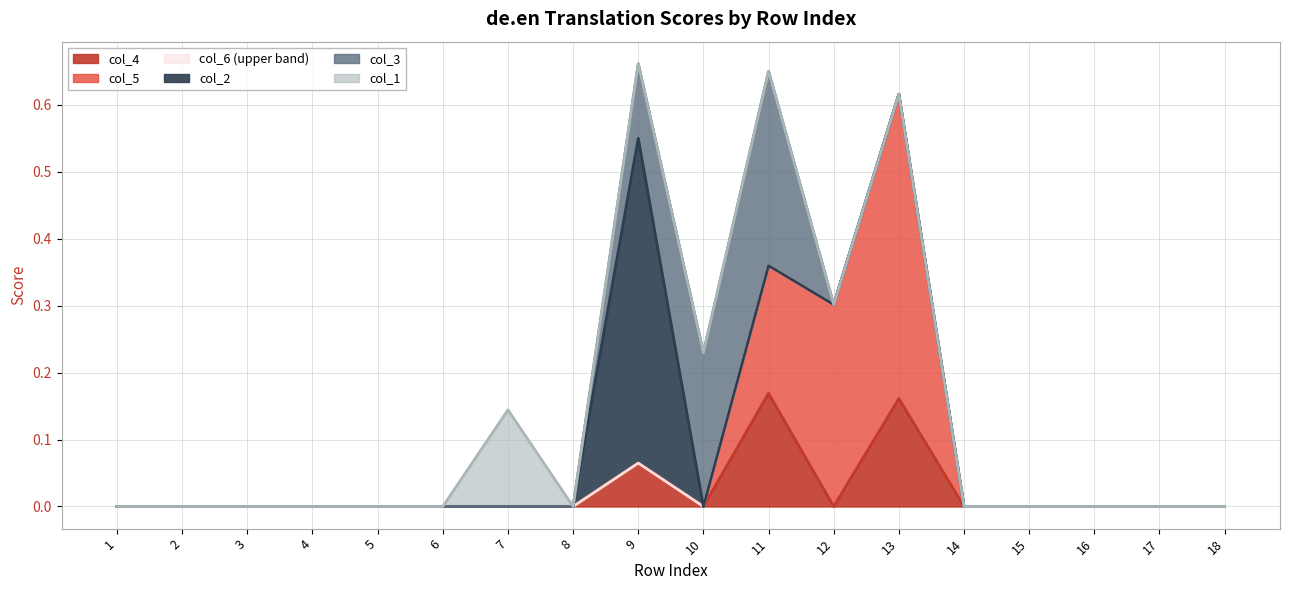

At which category is the sum across all series the highest?

9